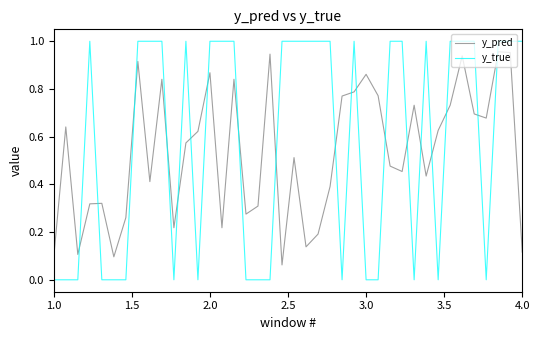

How many times do y_pred and y_true cross each other?

19